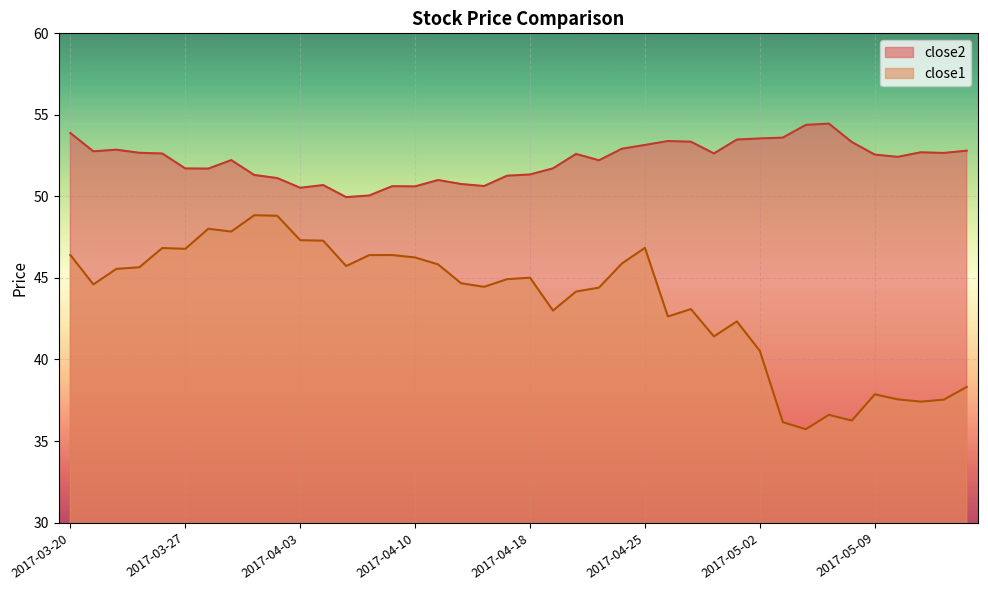

Reading right to left, list all the values displayed in this chart.

close2: 2017-05-15=52.8	2017-05-12=52.7	2017-05-11=52.7	2017-05-10=52.4	2017-05-09=52.6	2017-05-08=53.3	2017-05-05=54.5	2017-05-04=54.4	2017-05-03=53.6	2017-05-02=53.6	2017-05-01=53.5	2017-04-28=52.6	2017-04-27=53.4	2017-04-26=53.4	2017-04-25=53.2	2017-04-24=52.9	2017-04-21=52.2	2017-04-20=52.6	2017-04-19=51.7	2017-04-18=51.3	2017-04-17=51.3	2017-04-13=50.6	2017-04-12=50.8	2017-04-11=51.0	2017-04-10=50.6	2017-04-07=50.6	2017-04-06=50.1	2017-04-05=50.0	2017-04-04=50.7	2017-04-03=50.5	2017-03-31=51.1	2017-03-30=51.3	2017-03-29=52.2	2017-03-28=51.7	2017-03-27=51.7	2017-03-24=52.6	2017-03-23=52.7	2017-03-22=52.9	2017-03-21=52.8	2017-03-20=53.9
close1: 2017-05-15=38.3	2017-05-12=37.5	2017-05-11=37.4	2017-05-10=37.6	2017-05-09=37.9	2017-05-08=36.3	2017-05-05=36.6	2017-05-04=35.7	2017-05-03=36.2	2017-05-02=40.5	2017-05-01=42.3	2017-04-28=41.4	2017-04-27=43.1	2017-04-26=42.6	2017-04-25=46.8	2017-04-24=45.9	2017-04-21=44.4	2017-04-20=44.2	2017-04-19=43.0	2017-04-18=45.0	2017-04-17=44.9	2017-04-13=44.5	2017-04-12=44.7	2017-04-11=45.8	2017-04-10=46.3	2017-04-07=46.4	2017-04-06=46.4	2017-04-05=45.7	2017-04-04=47.3	2017-04-03=47.3	2017-03-31=48.8	2017-03-30=48.8	2017-03-29=47.8	2017-03-28=48.0	2017-03-27=46.8	2017-03-24=46.8	2017-03-23=45.7	2017-03-22=45.6	2017-03-21=44.6	2017-03-20=46.4